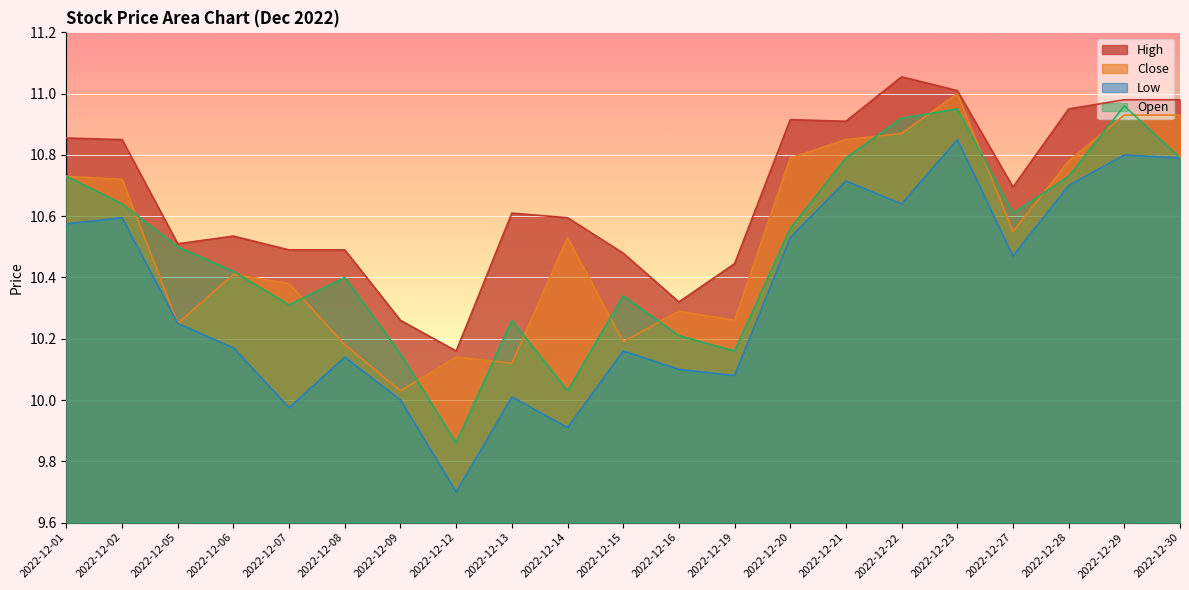

List the labels in order of Low value, smallest first.

2022-12-12, 2022-12-14, 2022-12-07, 2022-12-09, 2022-12-13, 2022-12-19, 2022-12-16, 2022-12-08, 2022-12-15, 2022-12-06, 2022-12-05, 2022-12-27, 2022-12-20, 2022-12-01, 2022-12-02, 2022-12-22, 2022-12-28, 2022-12-21, 2022-12-30, 2022-12-29, 2022-12-23